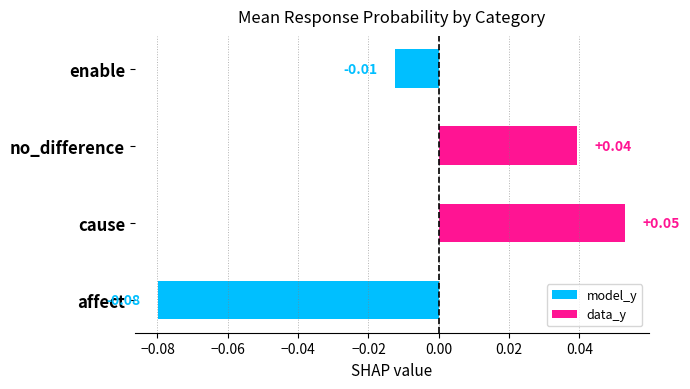

How many distinct data groups are displayed?

1